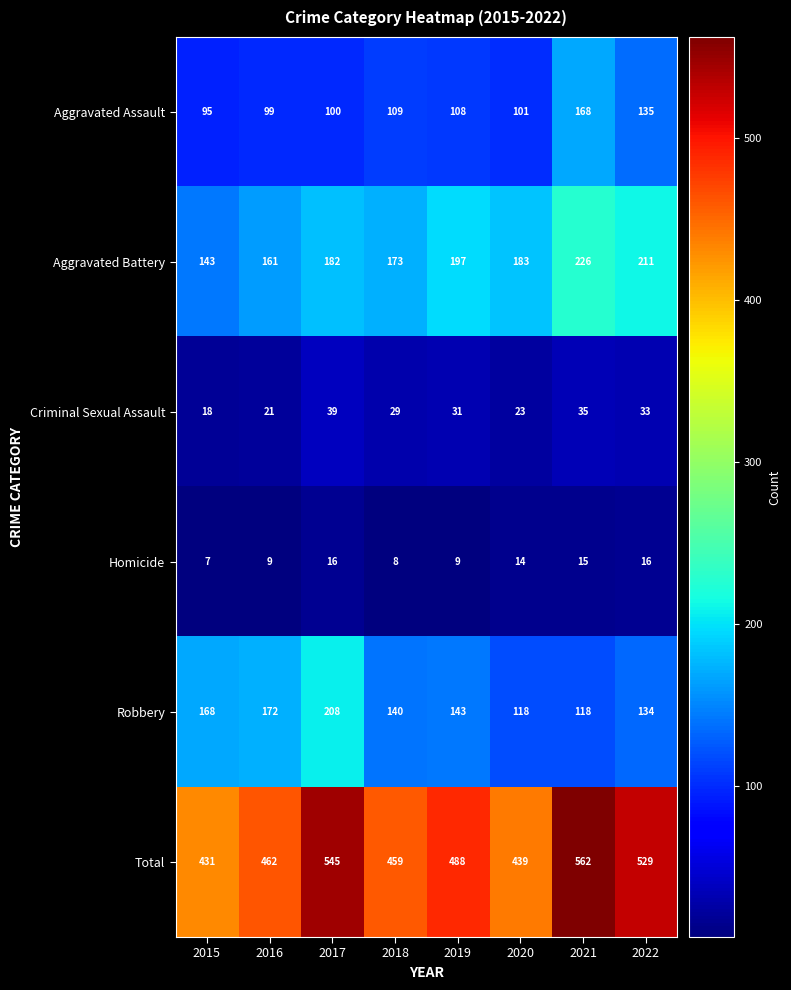

True or false: Criminal Sexual Assault has a value of 50 at 2019.

False